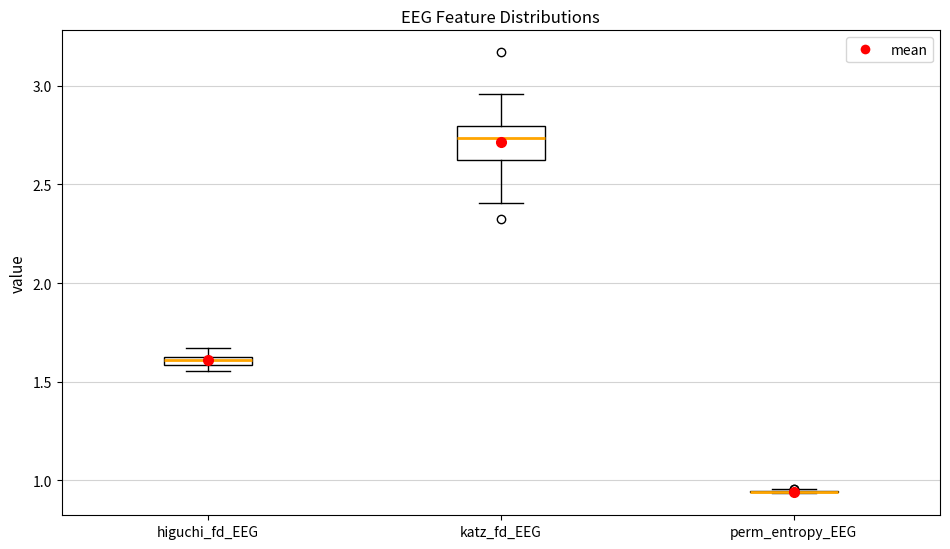

Where is the lower edge of the box for higuchi_fd_EEG on the y-axis? The values are not printed on the chart, so give them approximately, as read against the axis.

1.60